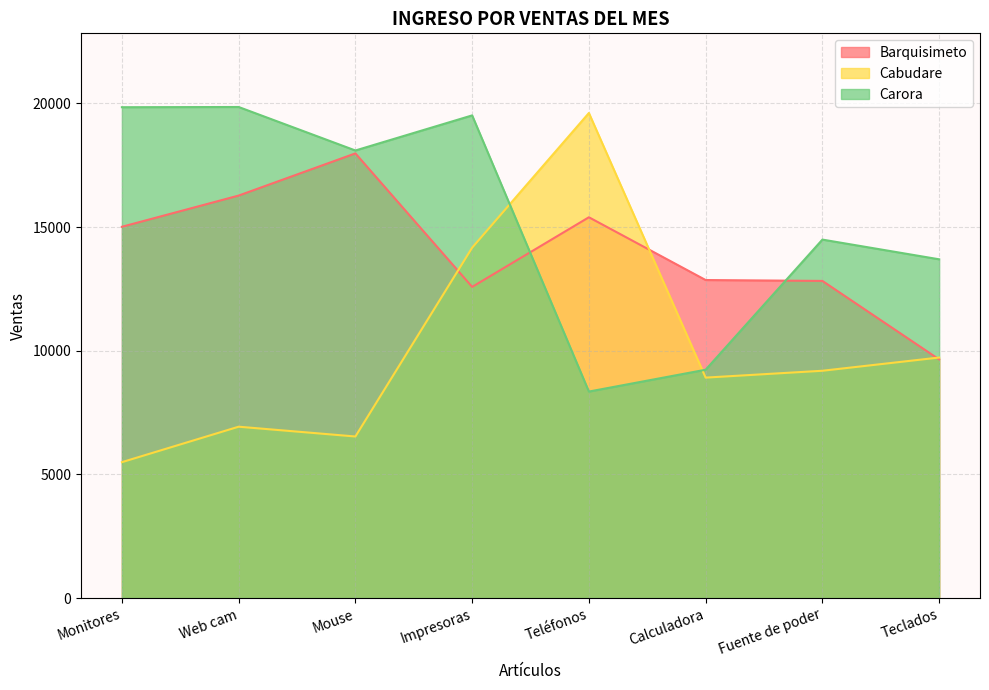

Rank the series by their maximum value, from highest to lowest.

Carora, Cabudare, Barquisimeto